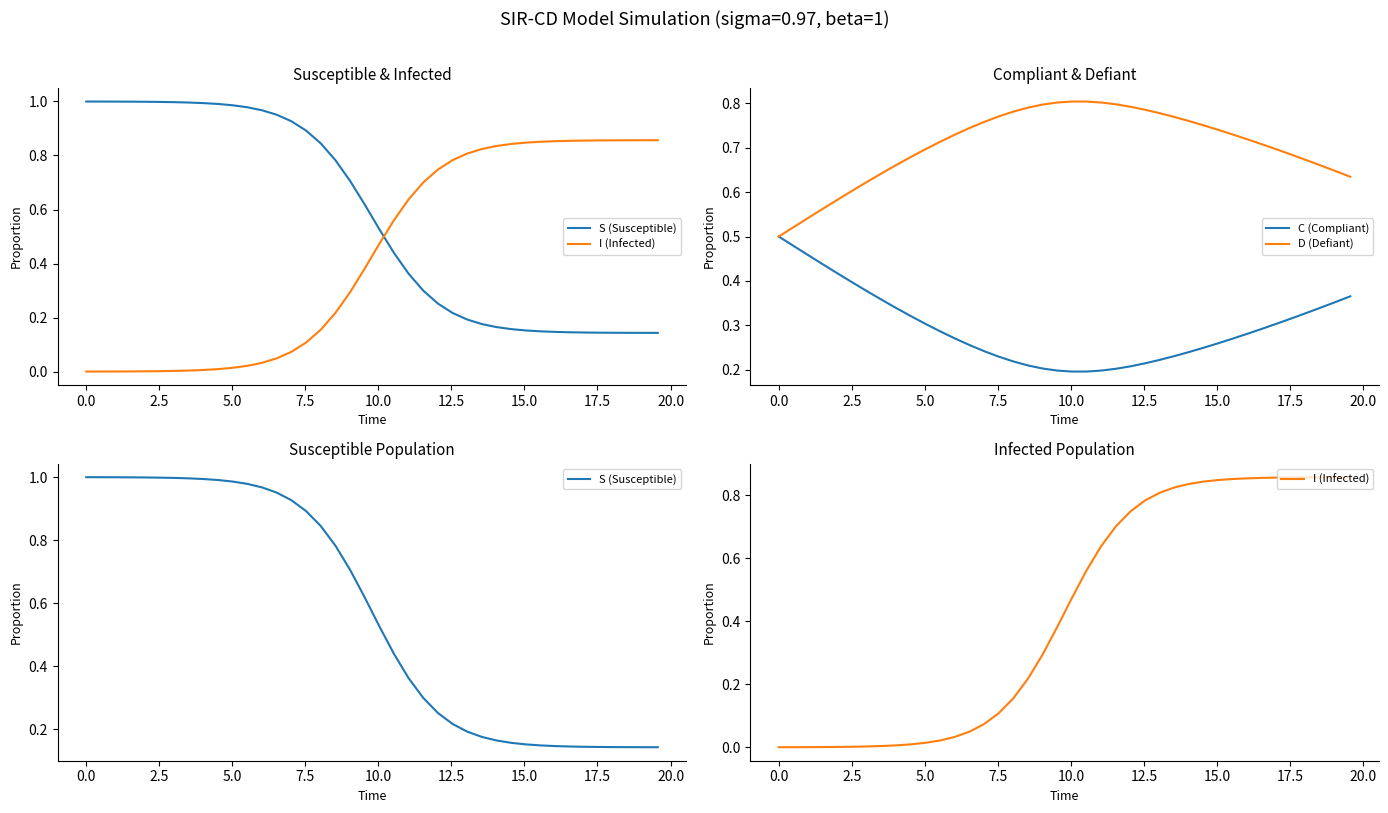

How many times do S (Susceptible) and C (Compliant) cross each other?

1